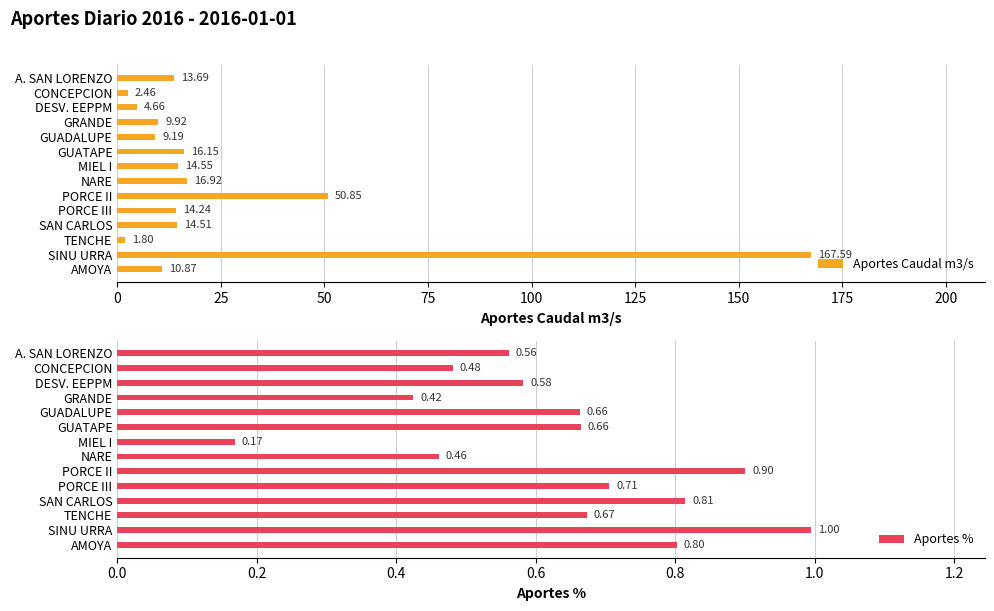

How many bars are there in total?

28